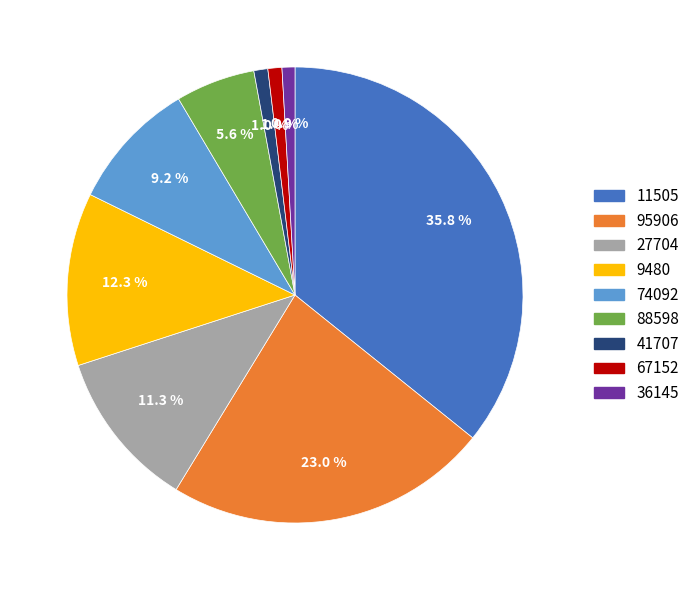

What is the total percentage of 67152 and 41707?

2.0%